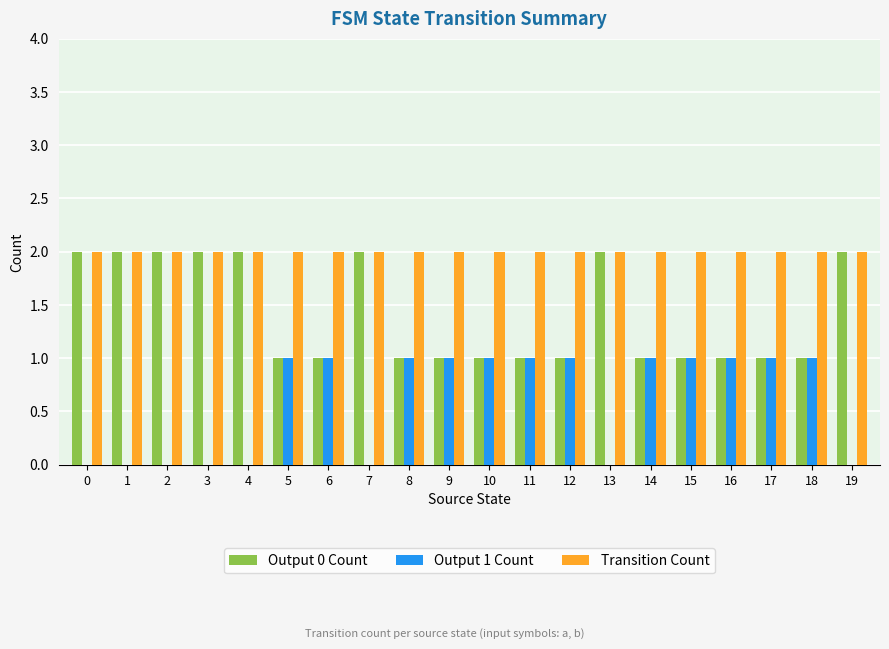

Which series has the largest total across all categories?

Transition Count